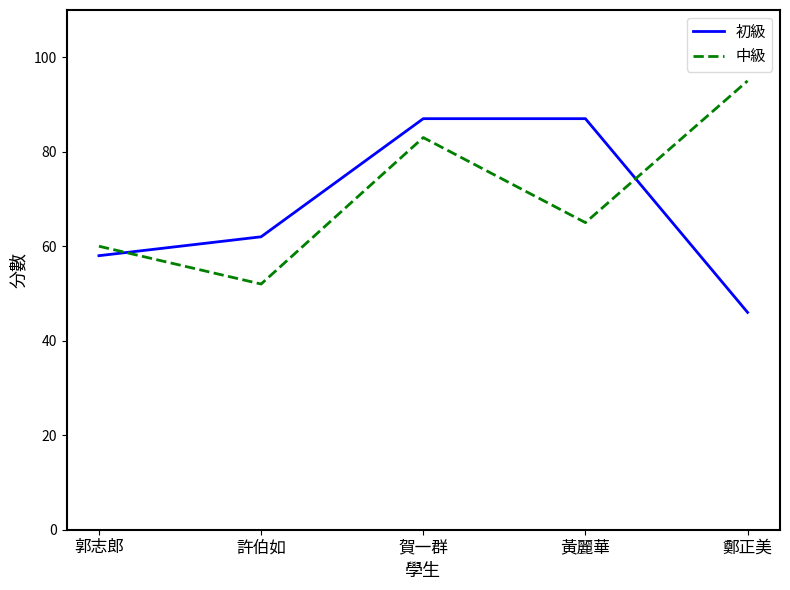

What is the spread (max minus min) of values at 賀一群?

4